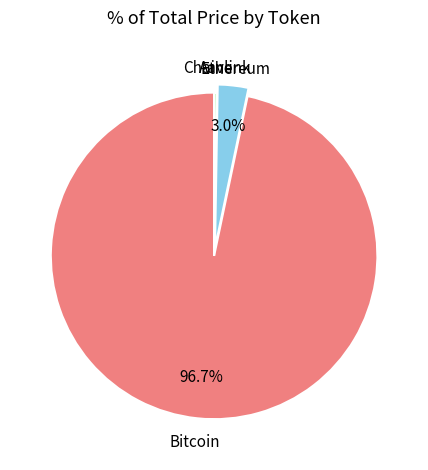

What percentage is NOT represented by Ethereum?

97.0%